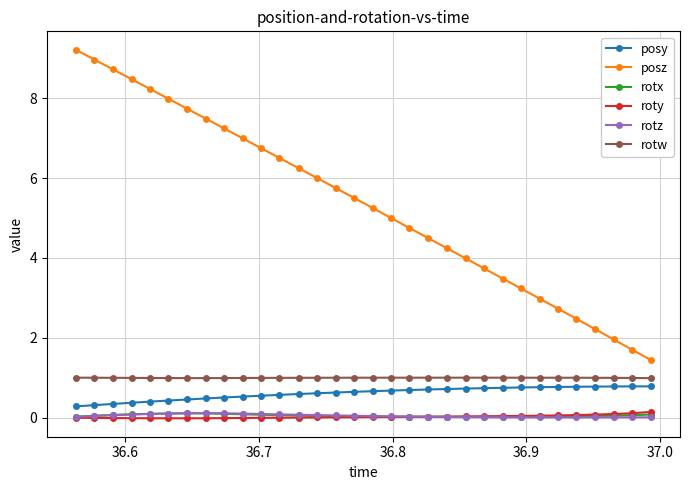

True or false: posz has more than 1 interior local peaks.

False